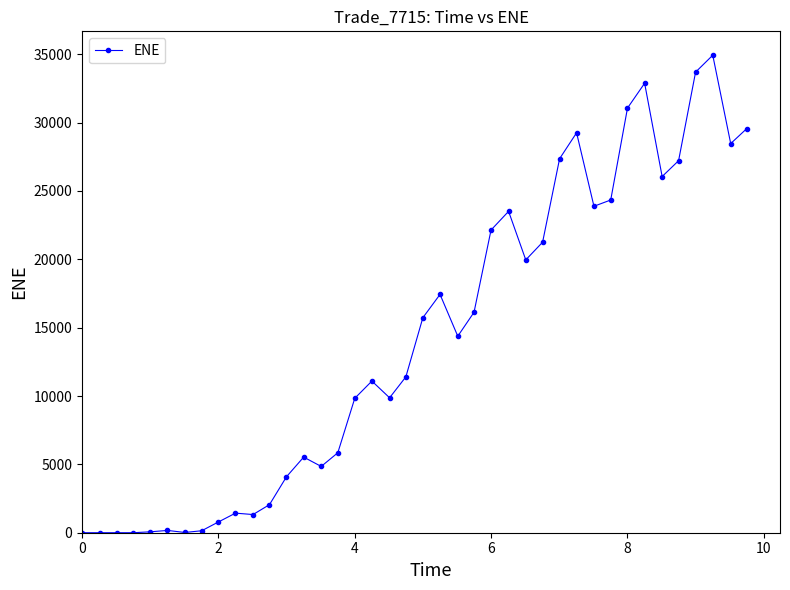

What is the difference between the maximum and minimum values?

34925.9